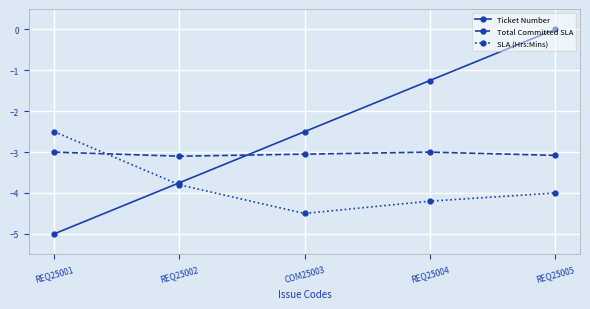

What is the spread (max minus min) of values at COM25003?

2.0